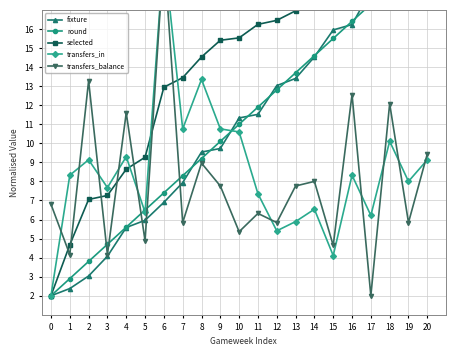

True or false: fixture and selected cross at least once.

False